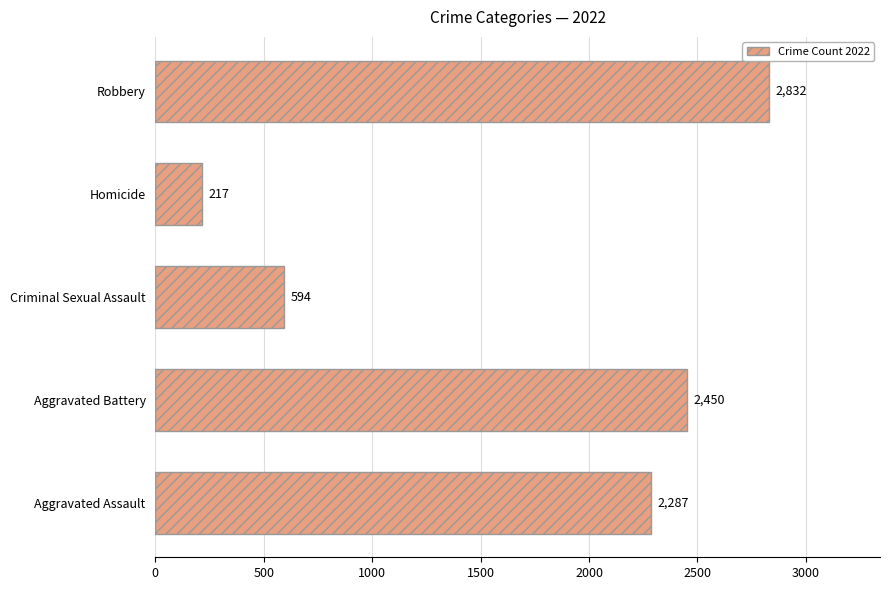

Count the number of data series in this chart.

1